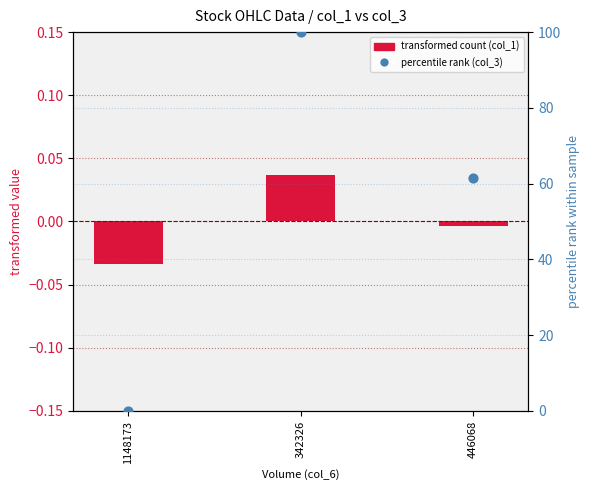

Is the value of col_3 (percentile rank) at 342326 greater than the value of col_1 (transformed) at 446068?

Yes